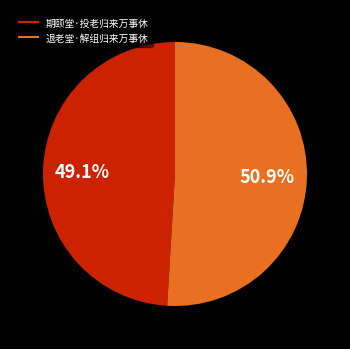

What is the majority slice?

退老堂·解组归来万事休